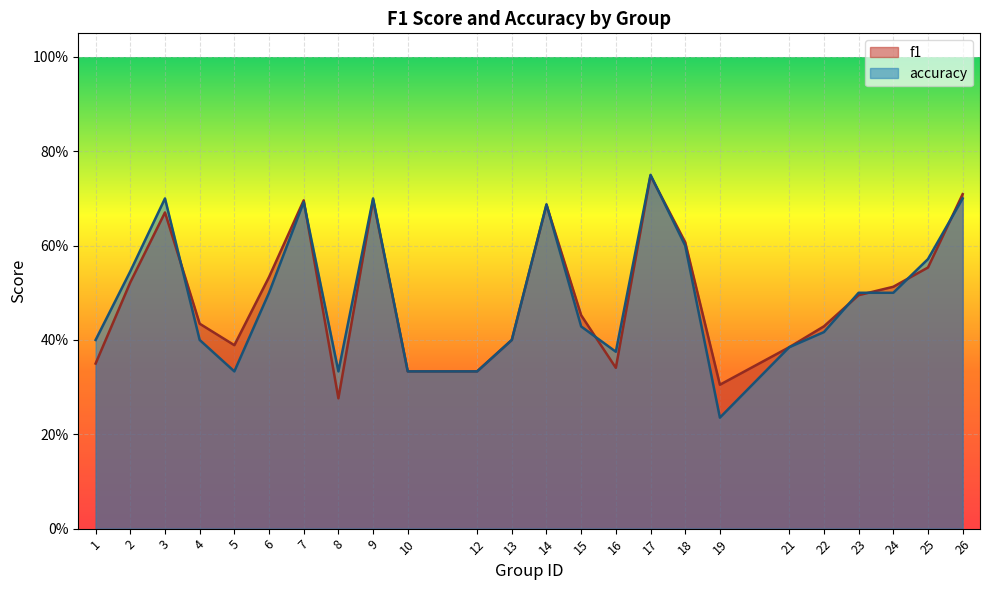

How many times do accuracy and f1 cross each other?

9